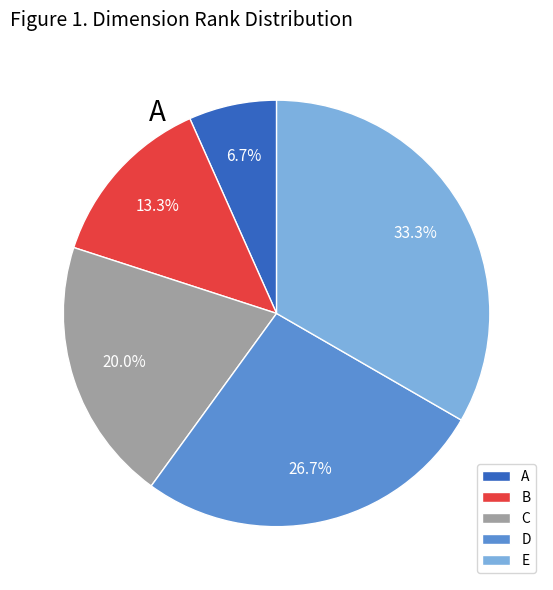

Which slice is the largest?

E